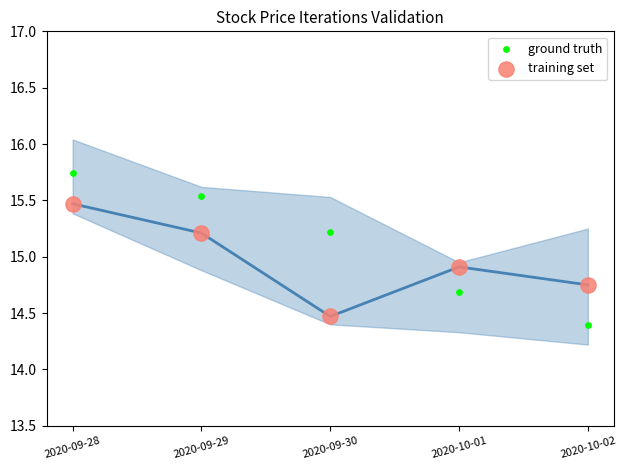

Which series contains the highest Y value?

ground truth